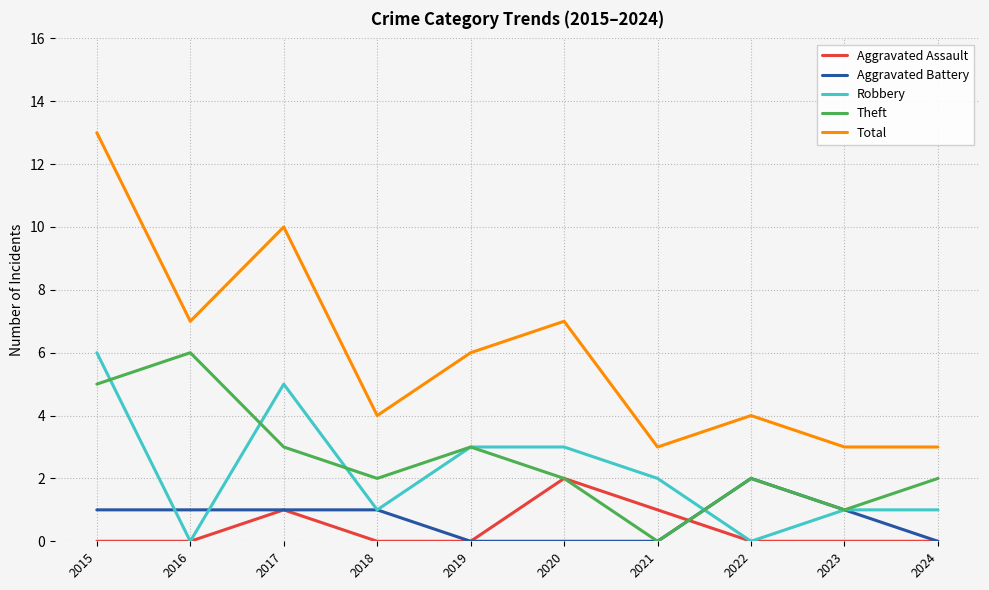

What is the total value across all series at 2019?

12